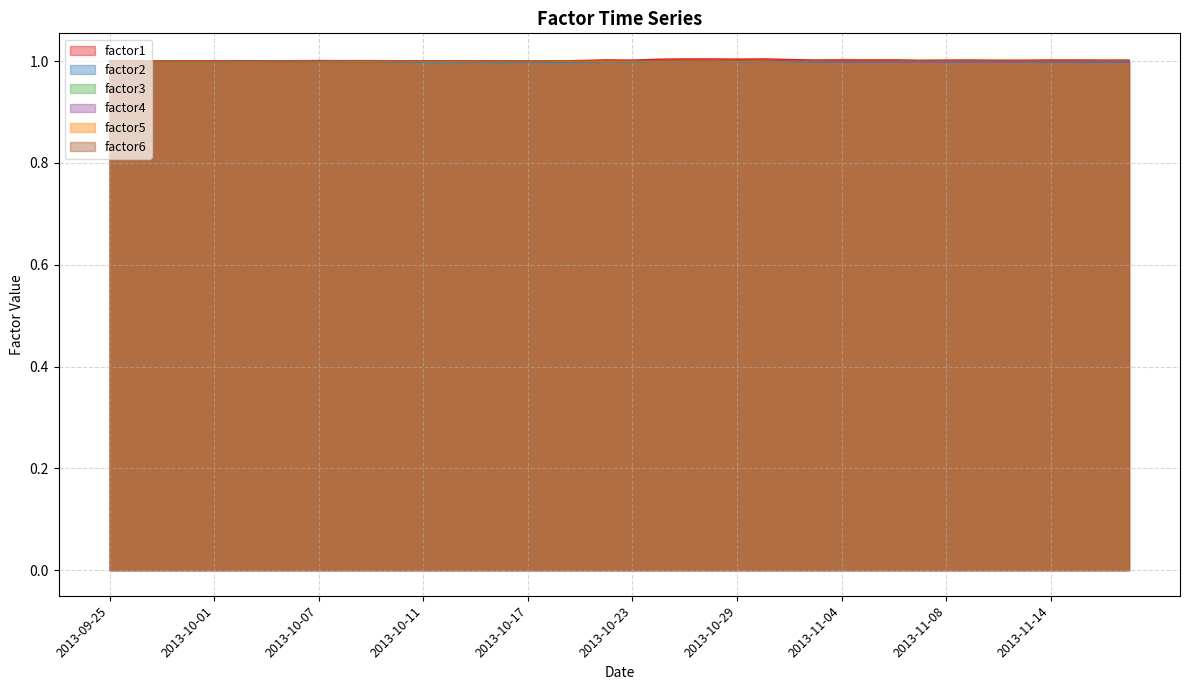

After their last crossing, which series has the higher values: factor1 or factor2?

factor1